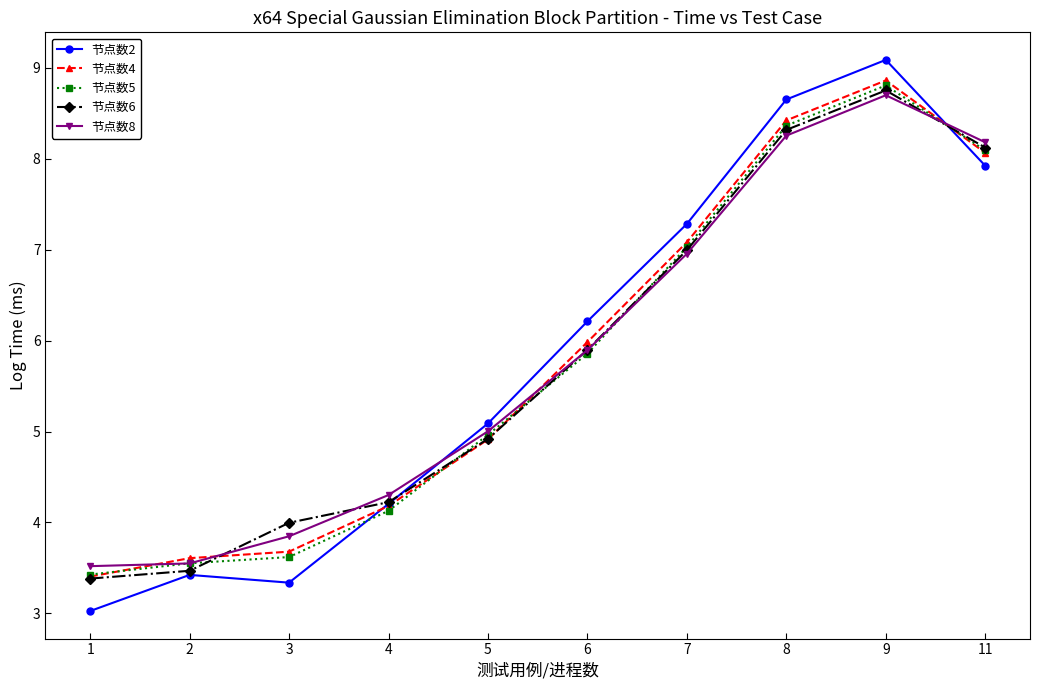

At which category is the sum across all series the highest?

9